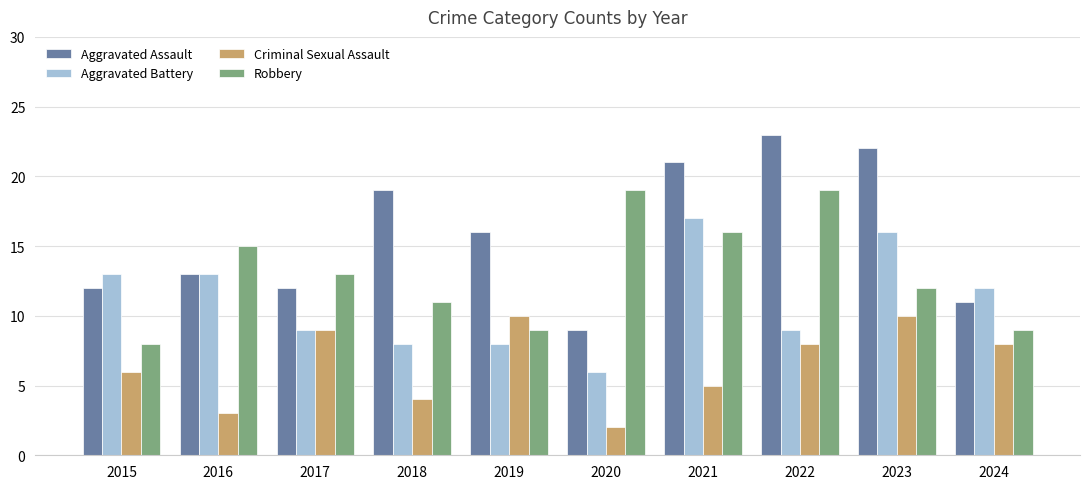

At how many categories does at least one series exceed 5?

10